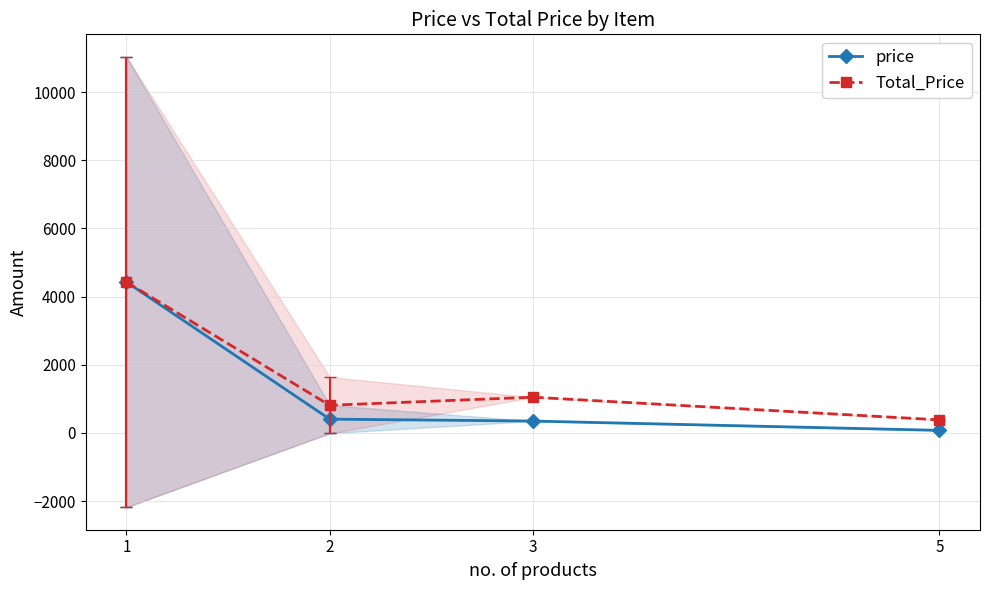

At which category is the sum across all series the highest?

1